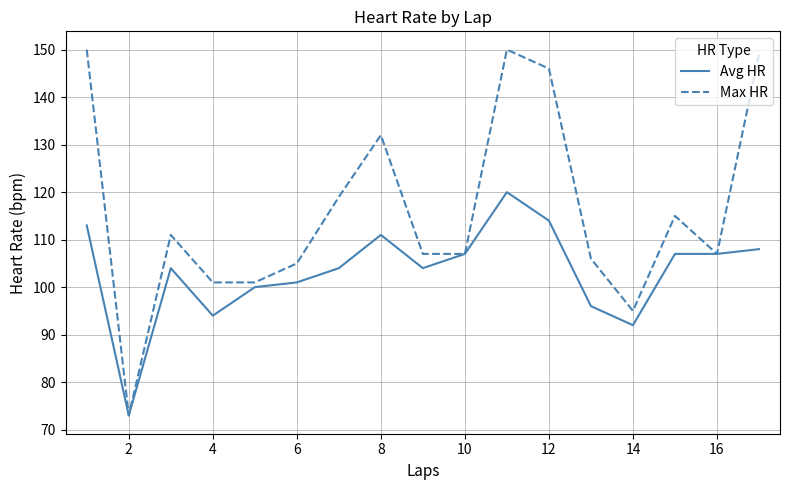

List the series in order of their overall mean, lowest first.

Avg HR, Max HR